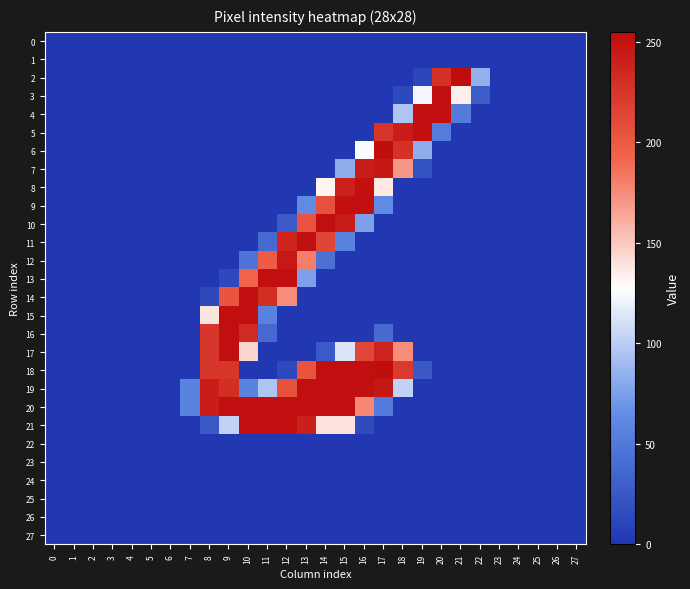

Which series has the largest total across all categories?

20